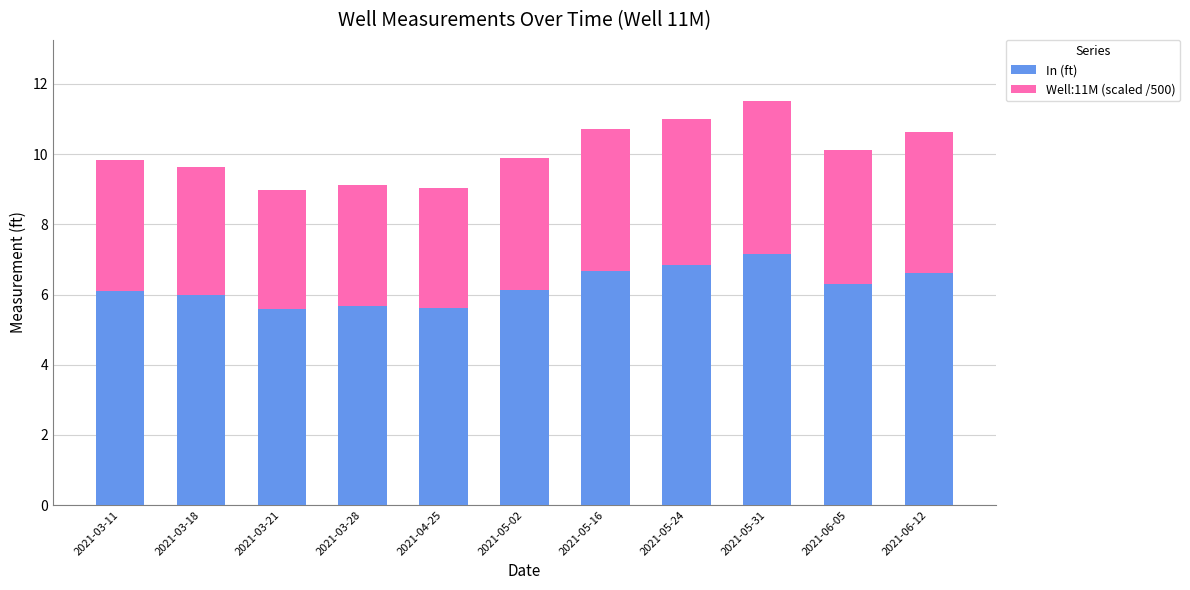

What is the total value across all series at 2021-03-21?

9.0